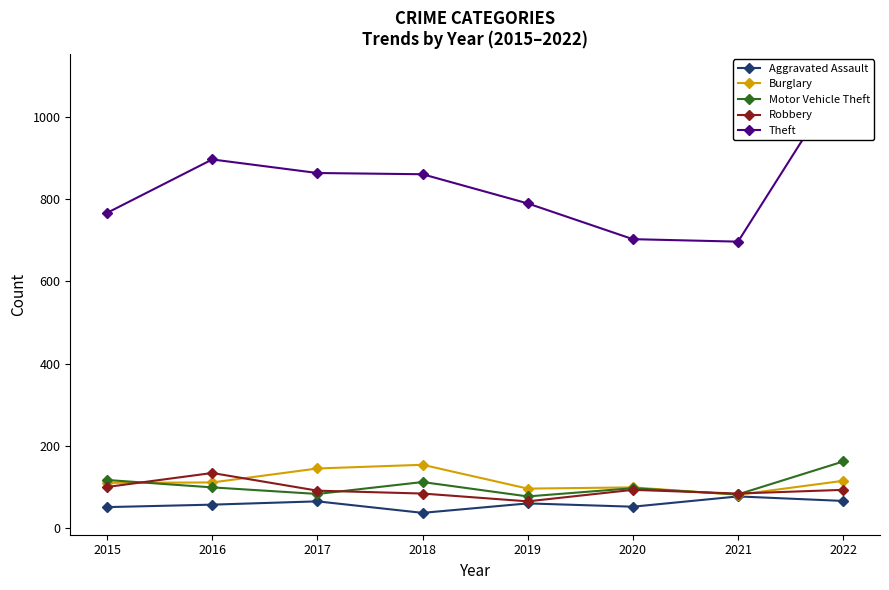

The Robbery series shows 84 at 2018. True or false?

True